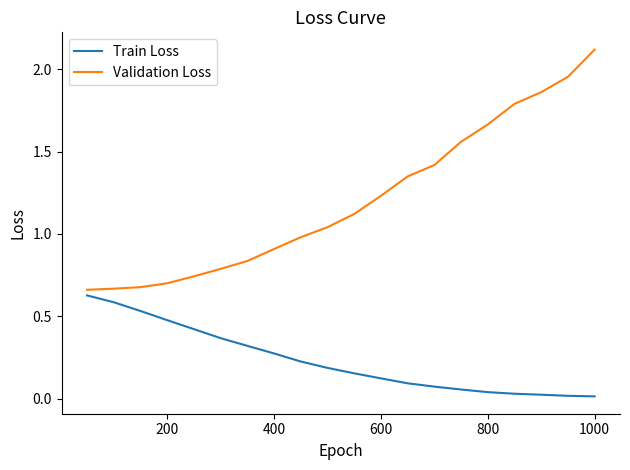

What are all the series names shown in the legend?

Train Loss, Validation Loss